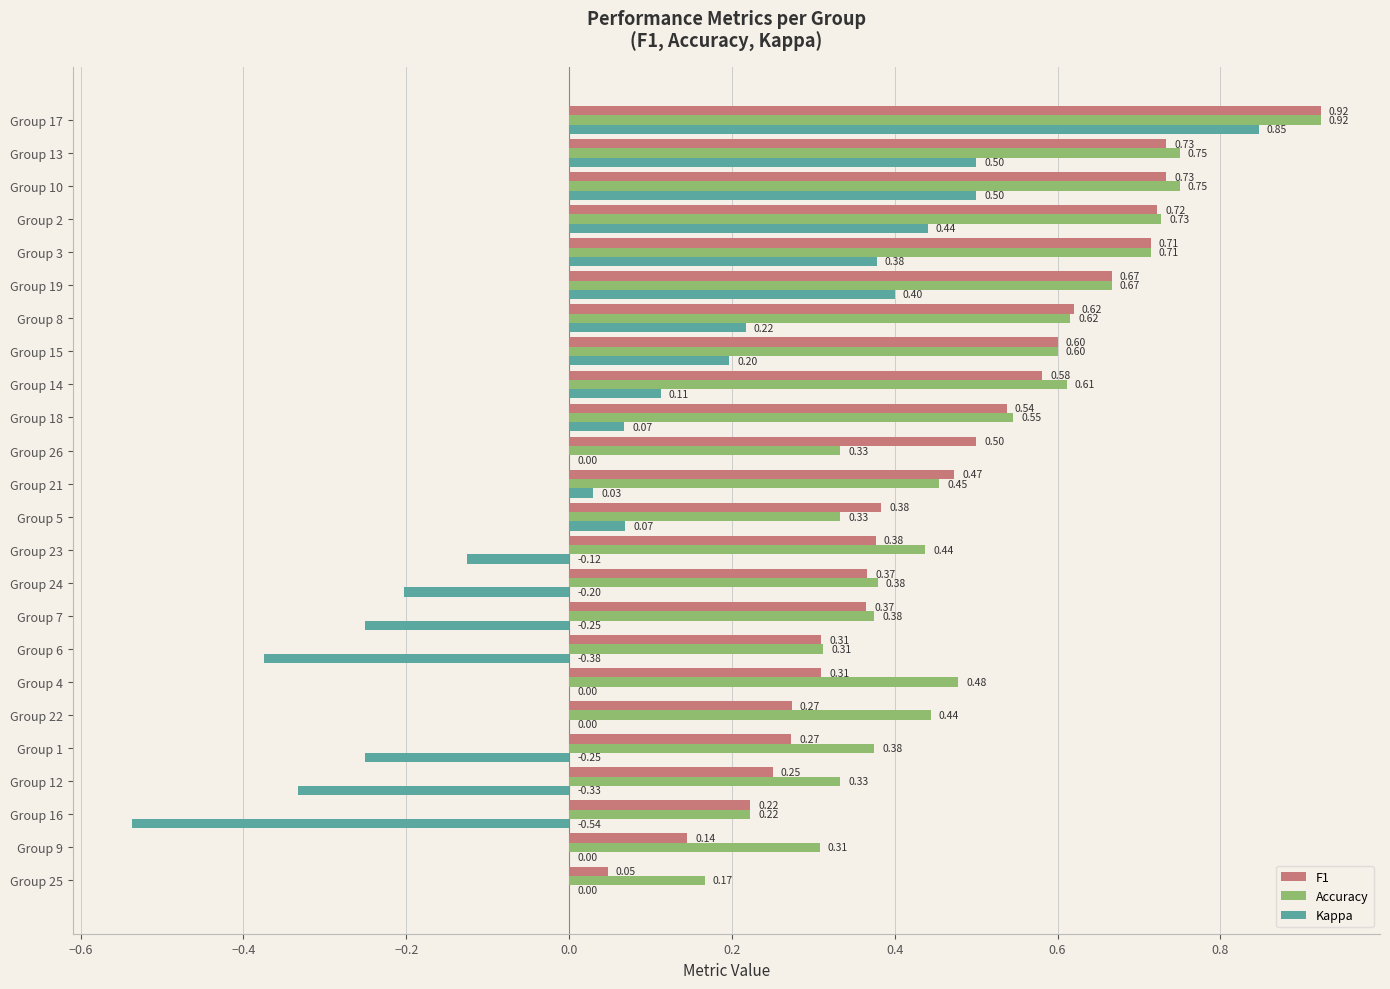

Between Group 9 and Group 7, which series saw the biggest shift?

Kappa